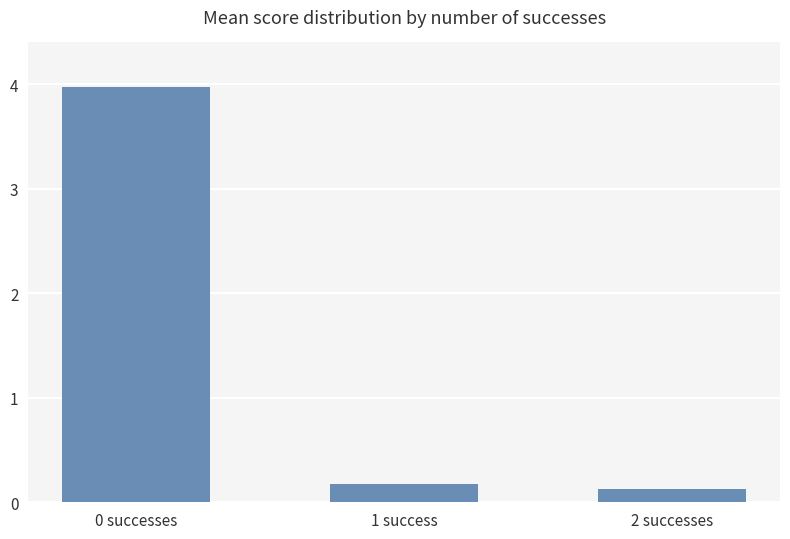

At which label is the value closest to 2?

1 success